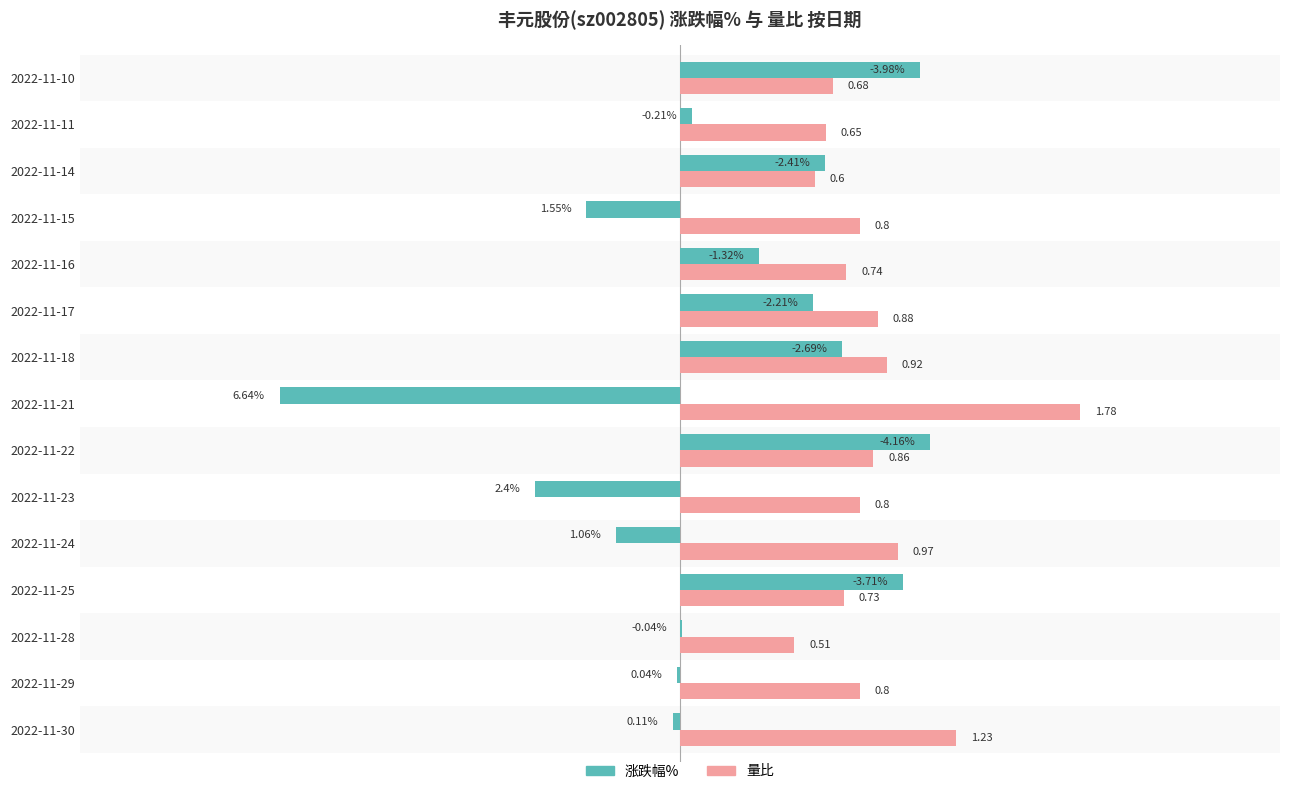

True or false: 量比 has a value of 24.2 at 2022-11-14.

False